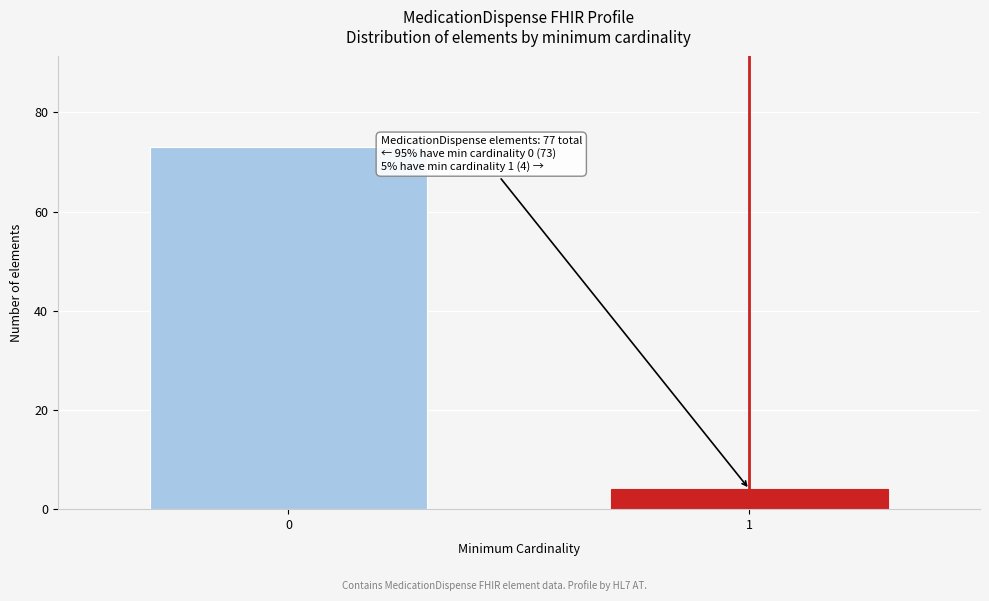

Reading left to right, extract all data points from this chart.

73	4